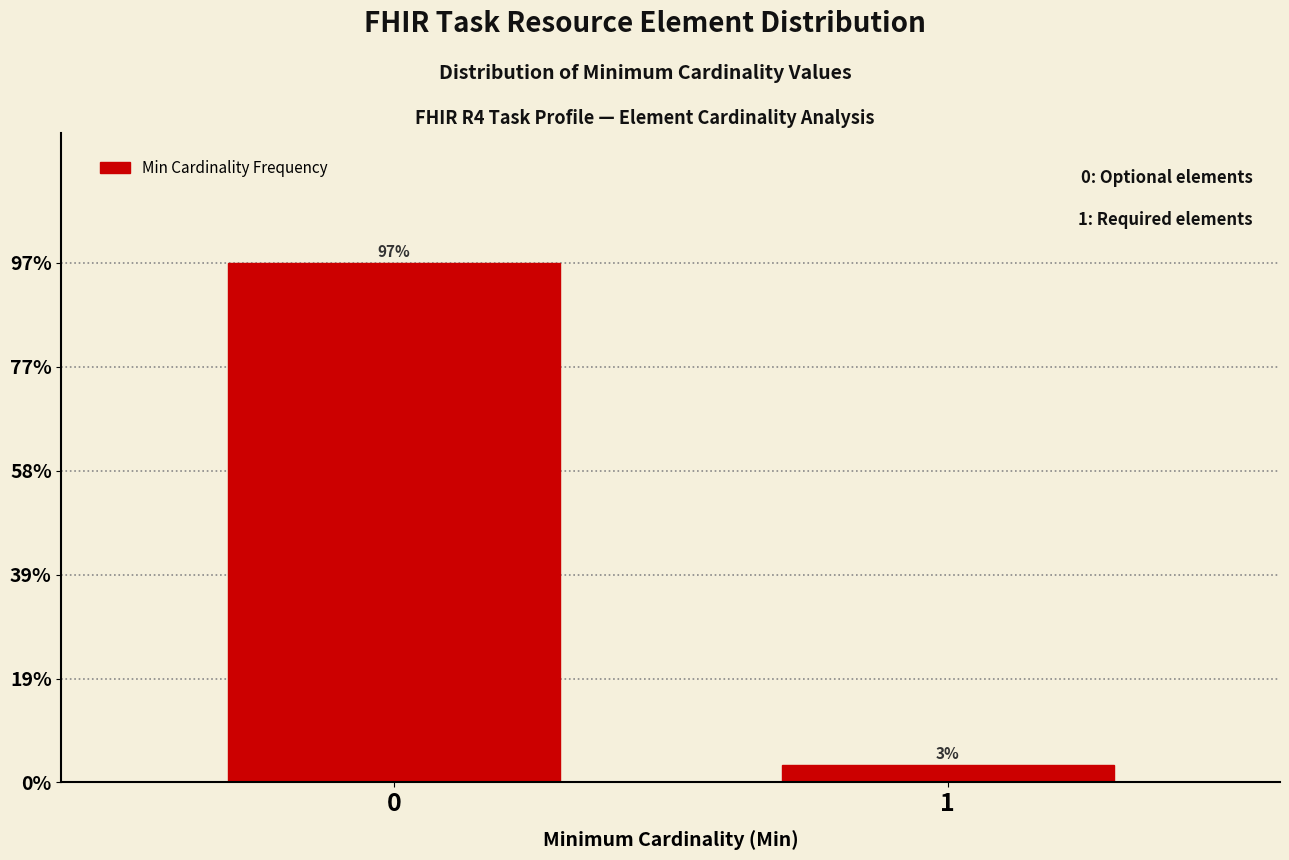

Are the bars horizontal?

No